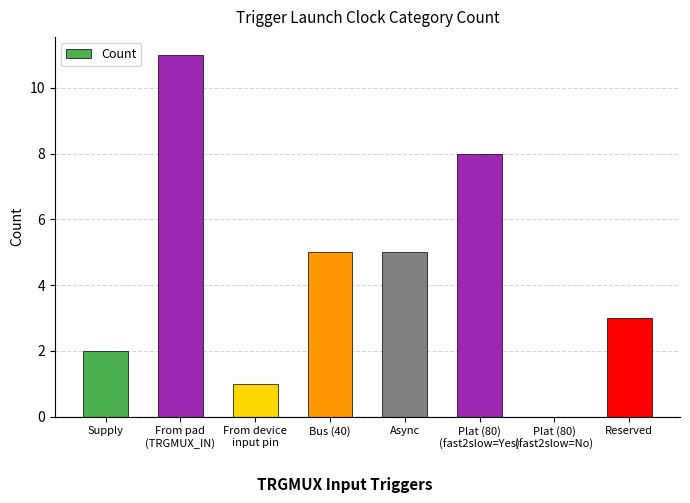

How many values are above zero?

7